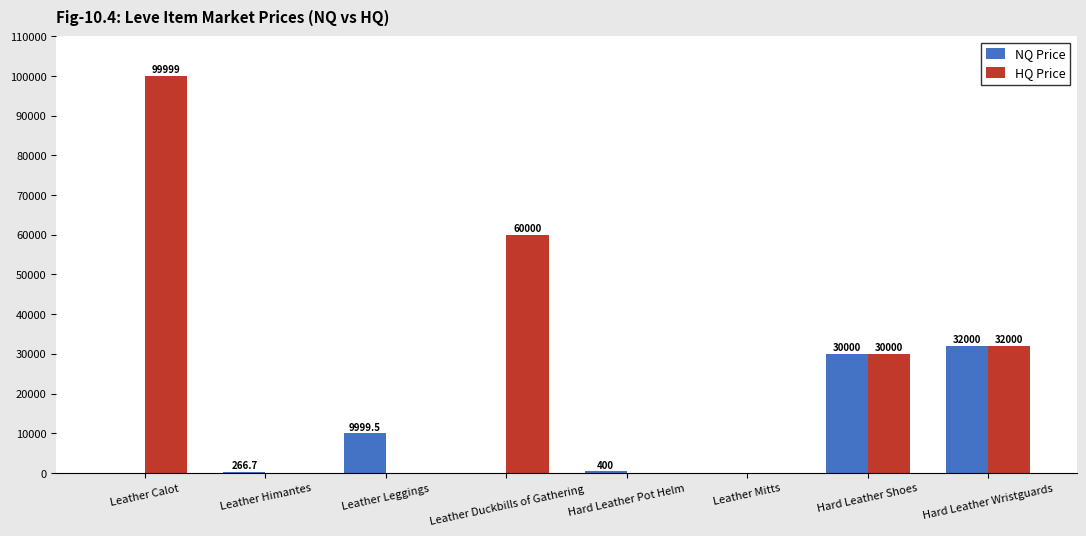

Reading left to right, what are all the values shown in this chart?

NQ Price: Leather Calot=0.0	Leather Himantes=266.7	Leather Leggings=9999.5	Leather Duckbills of Gathering=0.0	Hard Leather Pot Helm=400.0	Leather Mitts=0.0	Hard Leather Shoes=30000.0	Hard Leather Wristguards=32000.0
HQ Price: Leather Calot=99999.0	Leather Himantes=0.0	Leather Leggings=0.0	Leather Duckbills of Gathering=60000.0	Hard Leather Pot Helm=0.0	Leather Mitts=0.0	Hard Leather Shoes=30000.0	Hard Leather Wristguards=32000.0